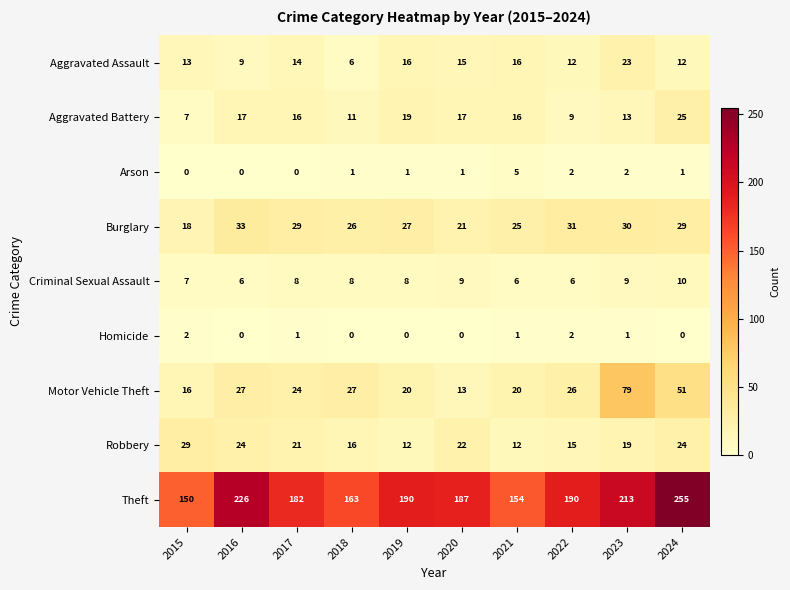

Rank the series by their maximum value, from highest to lowest.

Theft, Motor Vehicle Theft, Burglary, Robbery, Aggravated Battery, Aggravated Assault, Criminal Sexual Assault, Arson, Homicide